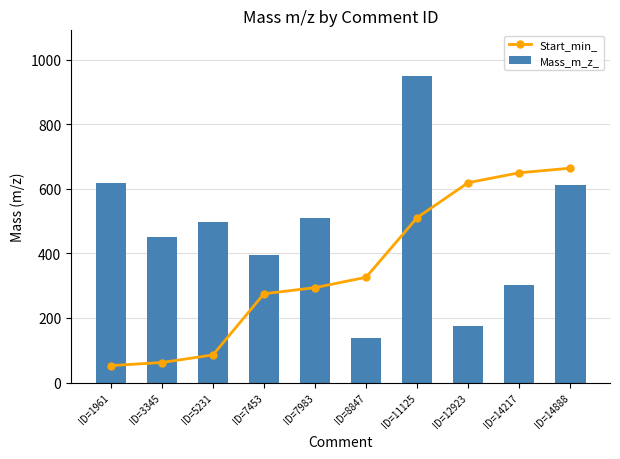

Is it true that Mass_m_z_ equals 396.3 at ID=7453?

True